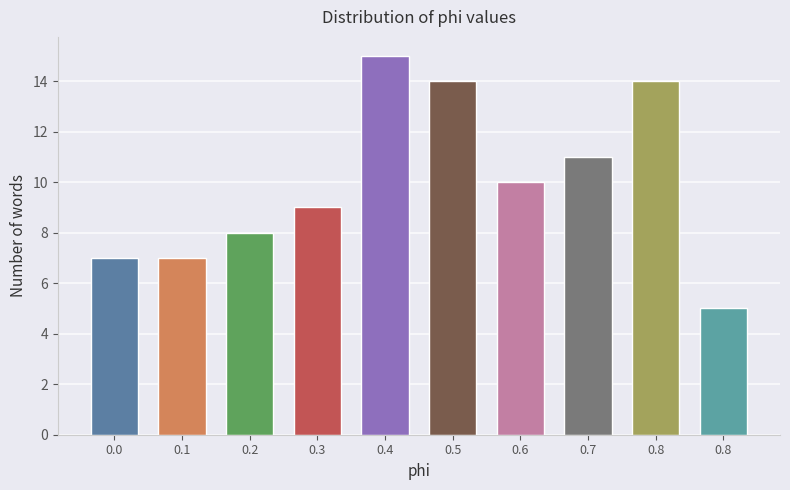

Does the chart contain any negative values?

No